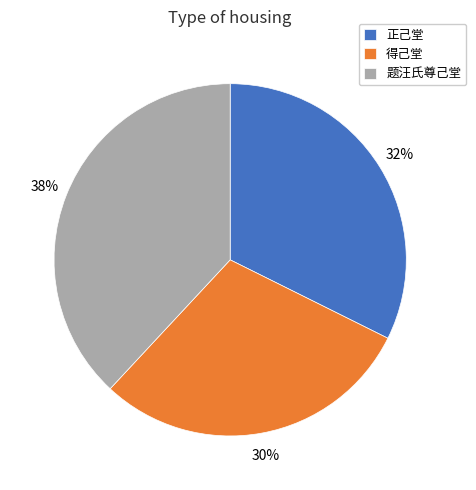

Rank the categories by value from lowest to highest.

得己堂, 正己堂, 题汪氏尊己堂